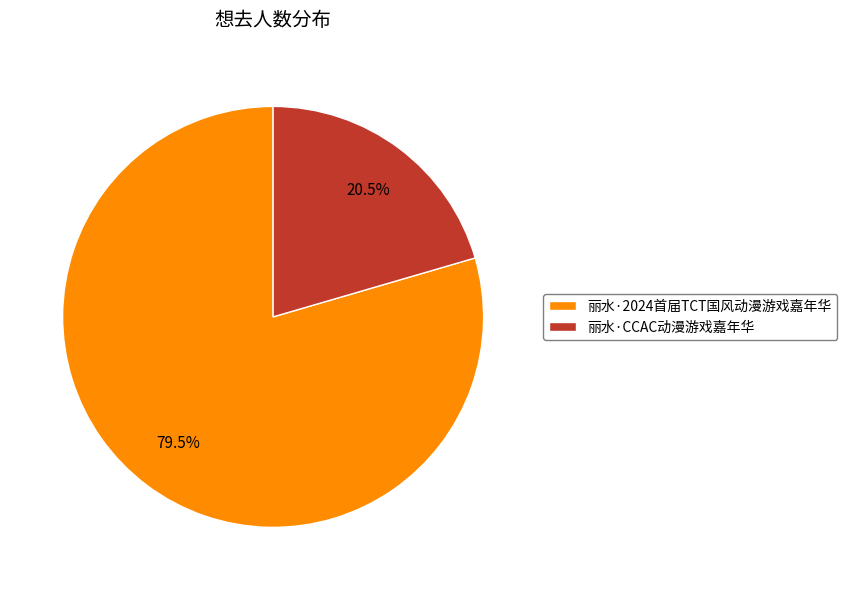

Which category accounts for the majority?

丽水·2024首届TCT国风动漫游戏嘉年华